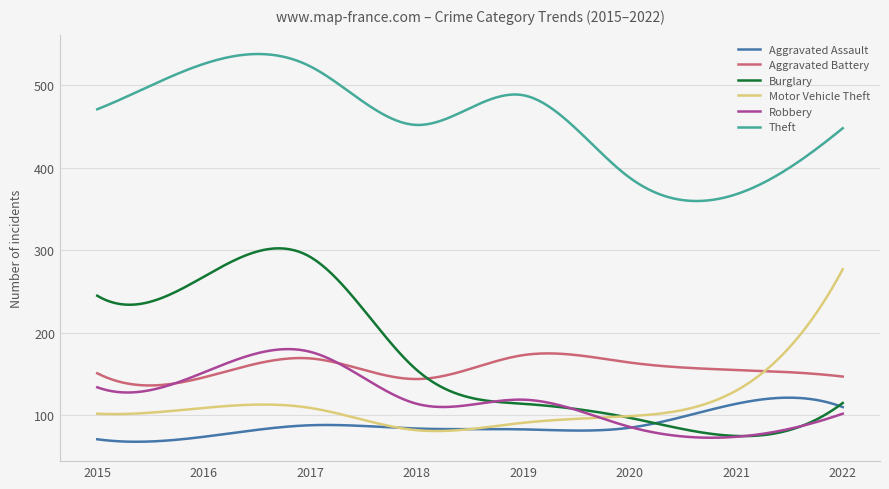

What is the maximum value shown in the chart?

538.0